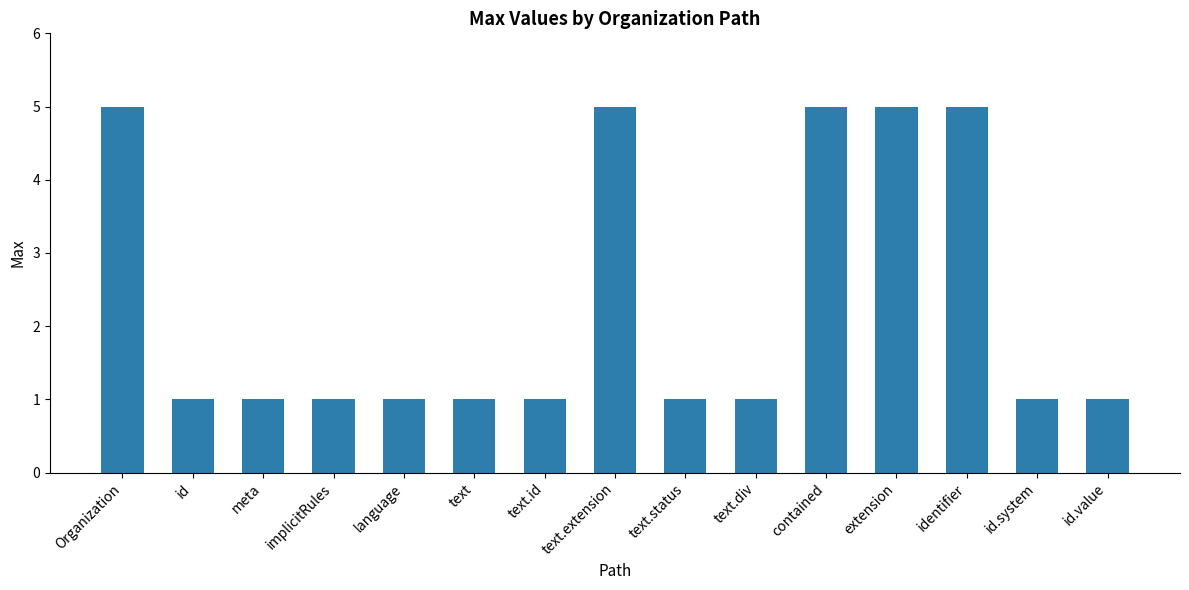

How many distinct data groups are displayed?

1